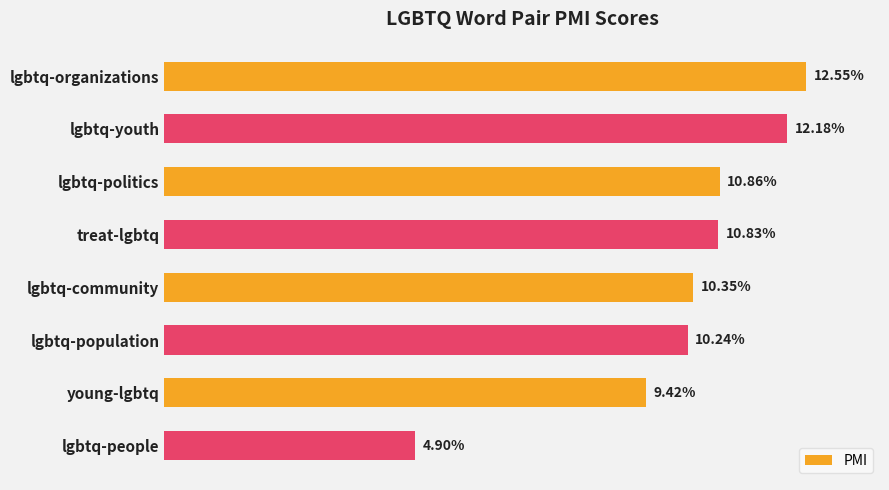

What is the label of the 1st bar from the bottom?

lgbtq-people